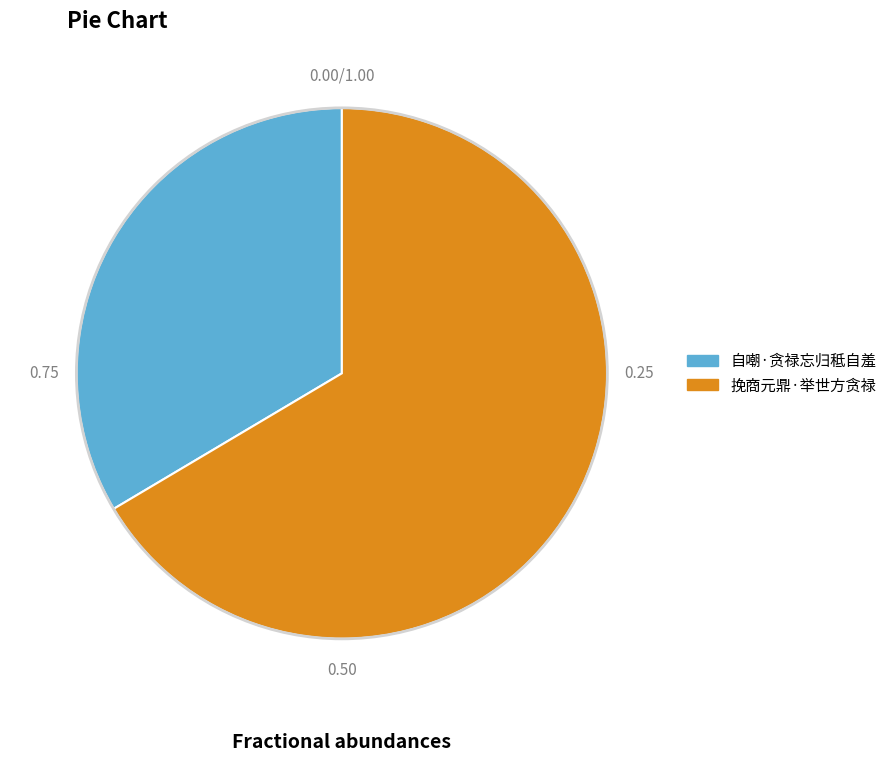

Which category has the smallest portion of the pie?

自嘲·贪禄忘归秪自羞